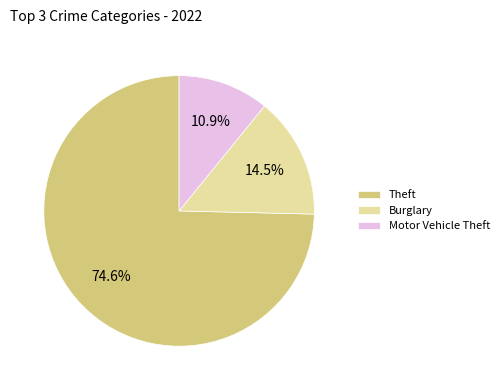

Between Burglary and Motor Vehicle Theft, which is larger?

Burglary